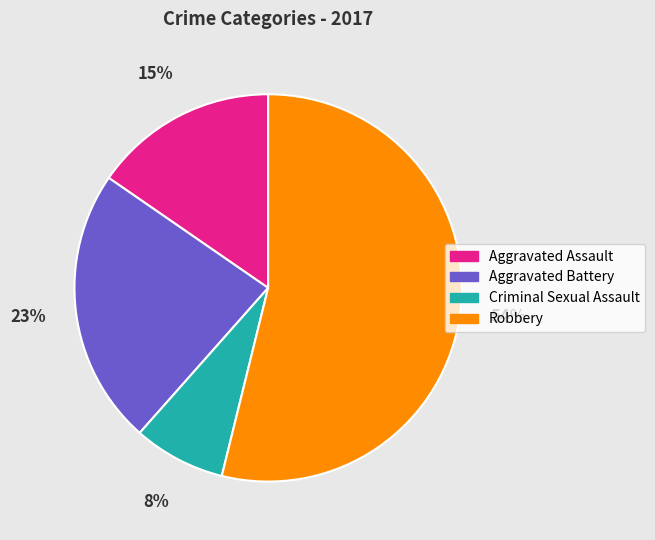

How many segments does this pie chart have?

4